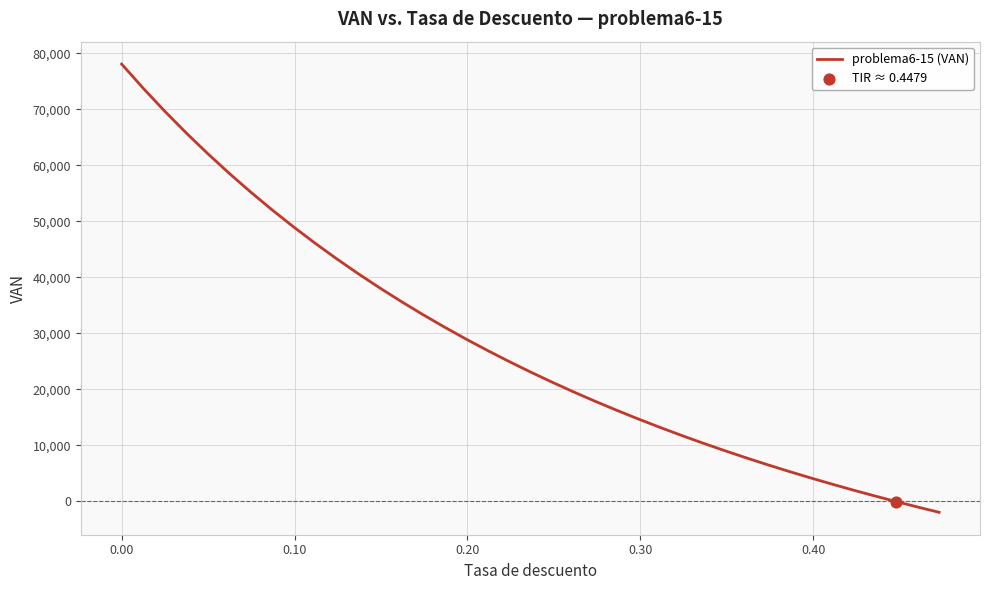

What is the maximum value shown in the chart?

78100.0